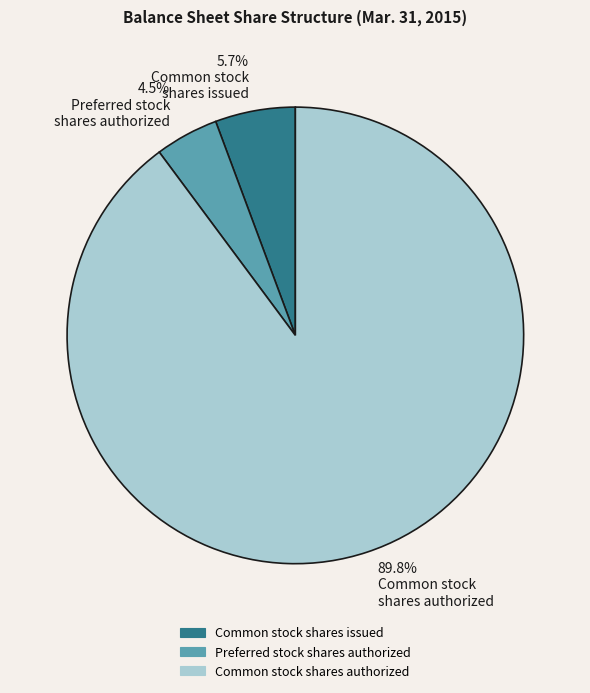

To the nearest percent, what is the average slice percentage?

33%